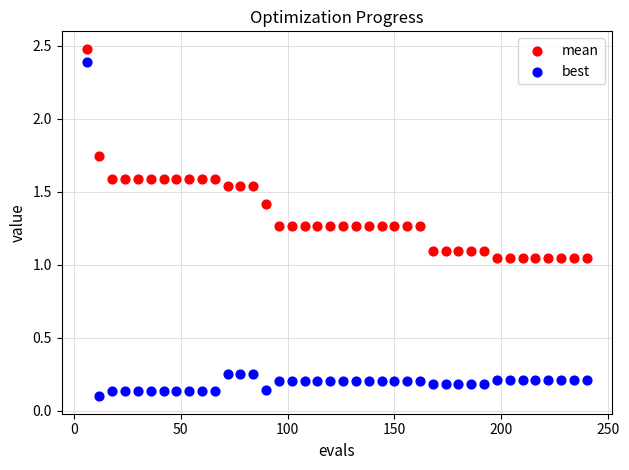

Which series has the largest Y range (max minus min)?

best